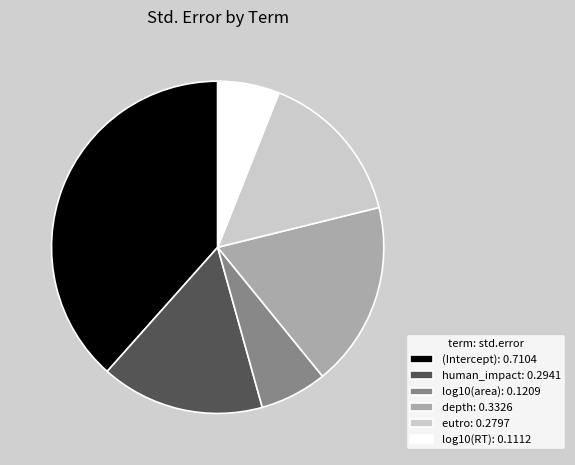

Rank the categories by value from highest to lowest.

(Intercept), depth, human_impact, eutro, log10(area), log10(RT)